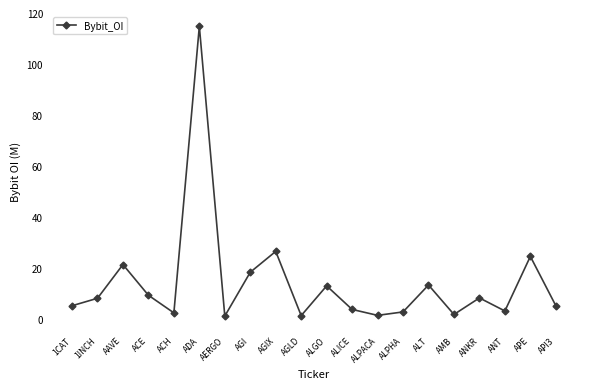

What is the value of the 1st point from the left?

5.3